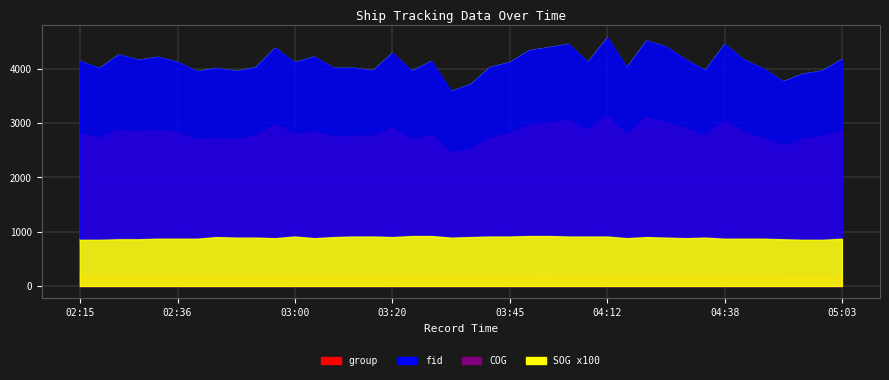

What position from the right is 03:51?

16